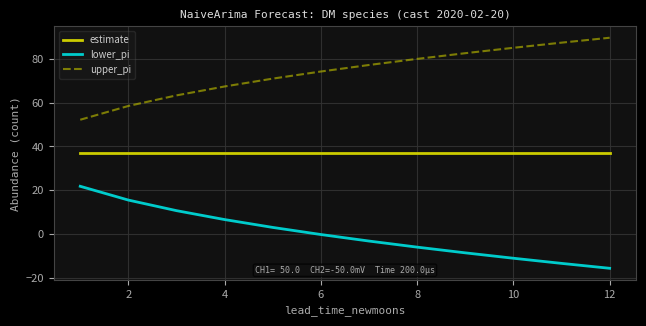

Rank the series by their average value, from lowest to highest.

lower_pi, estimate, upper_pi